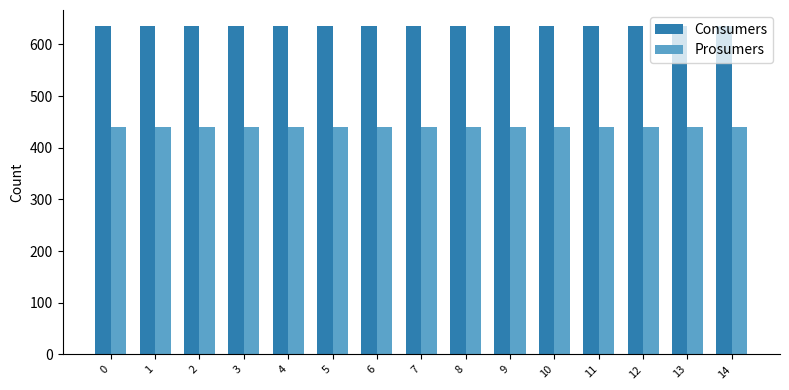

Rank the series by their maximum value, from lowest to highest.

Prosumers, Consumers